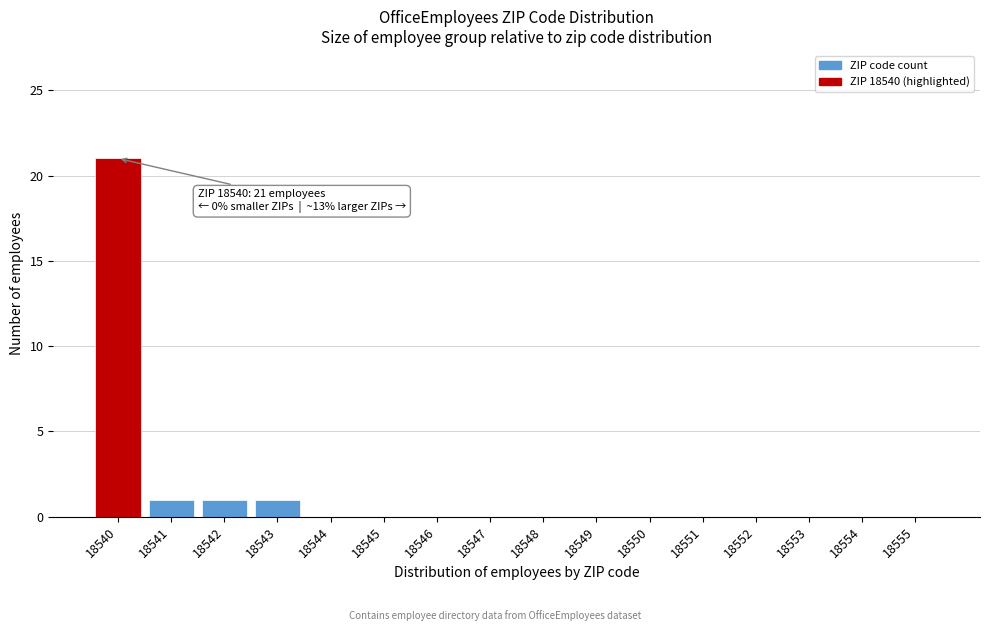

Reading right to left, transcribe all the data shown in this chart.

18555=0	18554=0	18553=0	18552=0	18551=0	18550=0	18549=0	18548=0	18547=0	18546=0	18545=0	18544=0	18543=1	18542=1	18541=1	18540=21